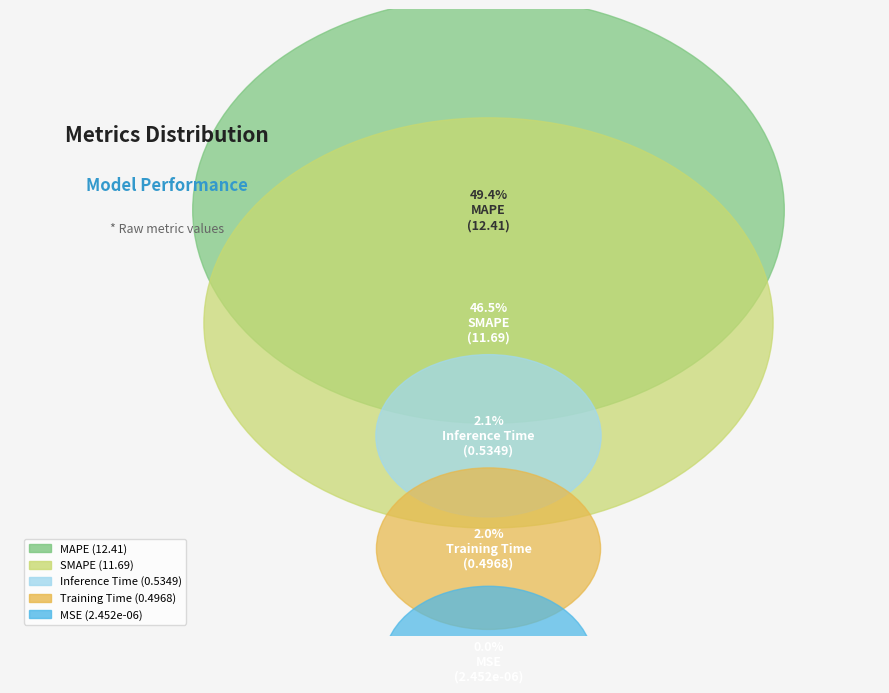

Is the sum of Training Time and MSE greater than half?

No